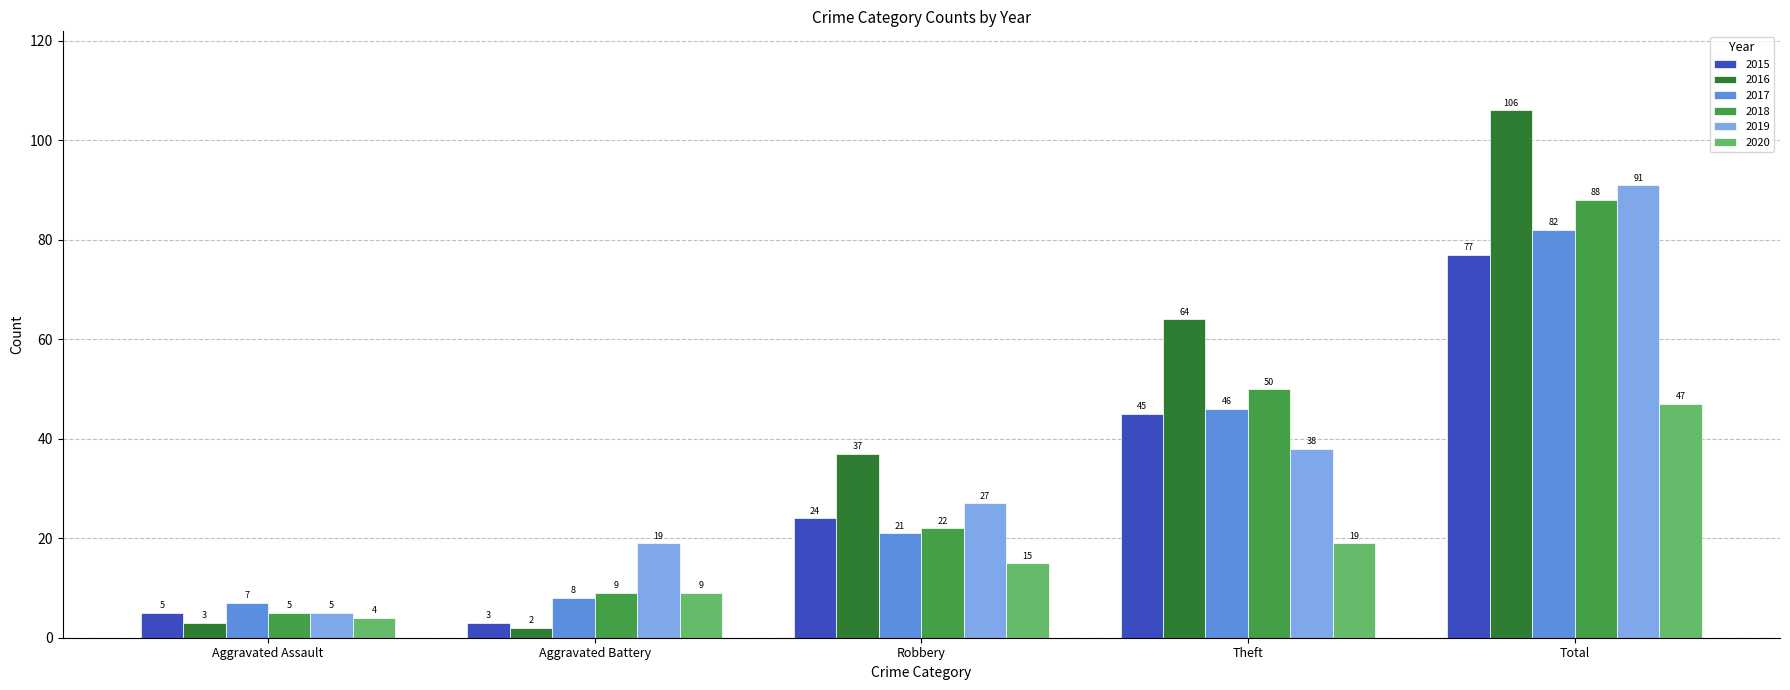

Which series changed the most between Aggravated Assault and Theft?

2016